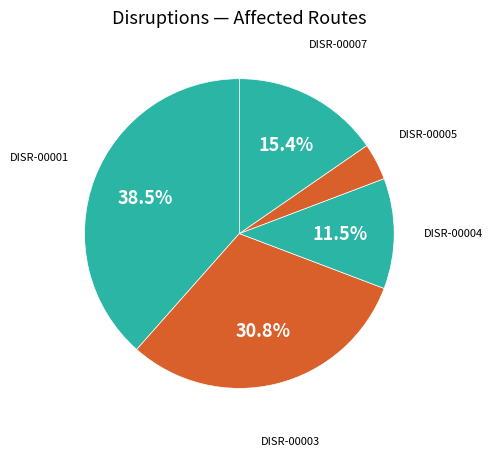

Which category has the biggest portion of the pie?

DISR-00001